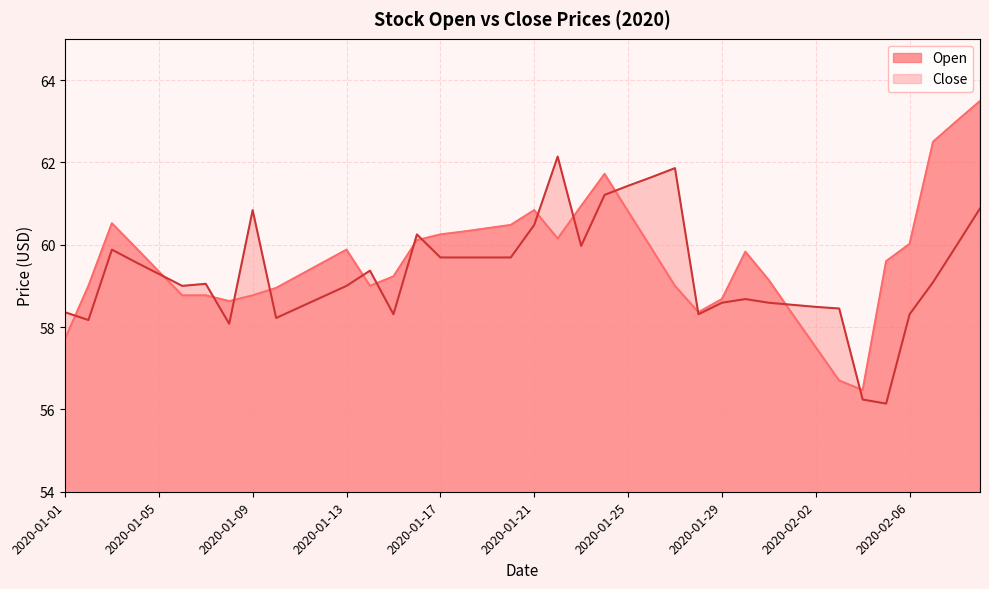

Reading left to right, what are all the values shown in this chart?

Open: 57.7	59.0	60.5	59.9	59.4	58.8	58.8	58.6	58.8	59.0	59.3	59.6	59.9	59.0	59.2	60.1	60.2	60.3	60.4	60.5	60.8	60.1	60.9	61.7	60.8	59.9	59.0	58.4	58.7	59.8	59.1	58.3	57.5	56.7	56.5	59.6	60.0	62.5	63.0	63.5
Close: 58.4	58.2	59.9	59.6	59.3	59.0	59.0	58.1	60.8	58.2	58.5	58.7	59.0	59.4	58.3	60.2	59.7	59.7	59.7	59.7	60.5	62.1	60.0	61.2	61.4	61.6	61.9	58.3	58.6	58.7	58.6	58.5	58.5	58.5	56.2	56.1	58.3	59.1	60.0	60.9